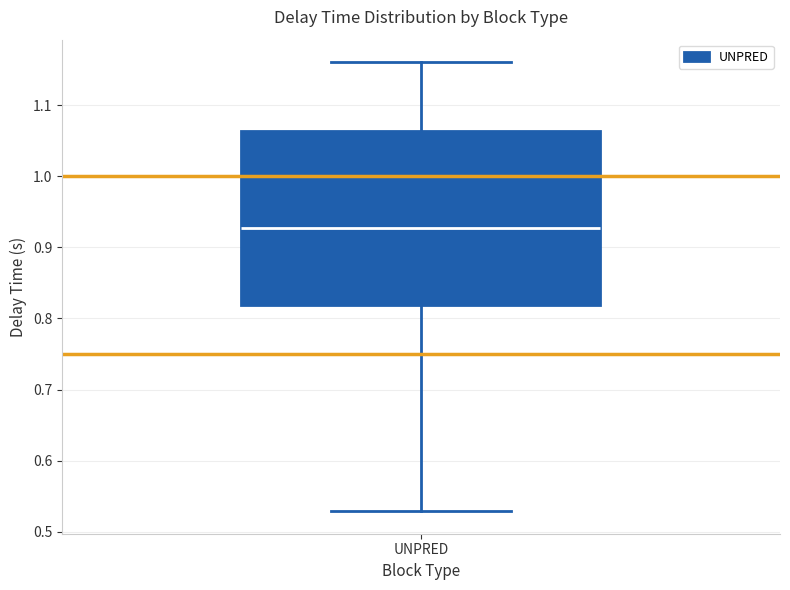

Transcribe this box plot: give where the median line is, the range the box spans, and where the two whiskers end, as read against the y-axis. The values are not printed on the chart, so give them approximately, as read against the axis.

median 0.93, box 0.82 to 1.06, whiskers 0.53 to 1.16